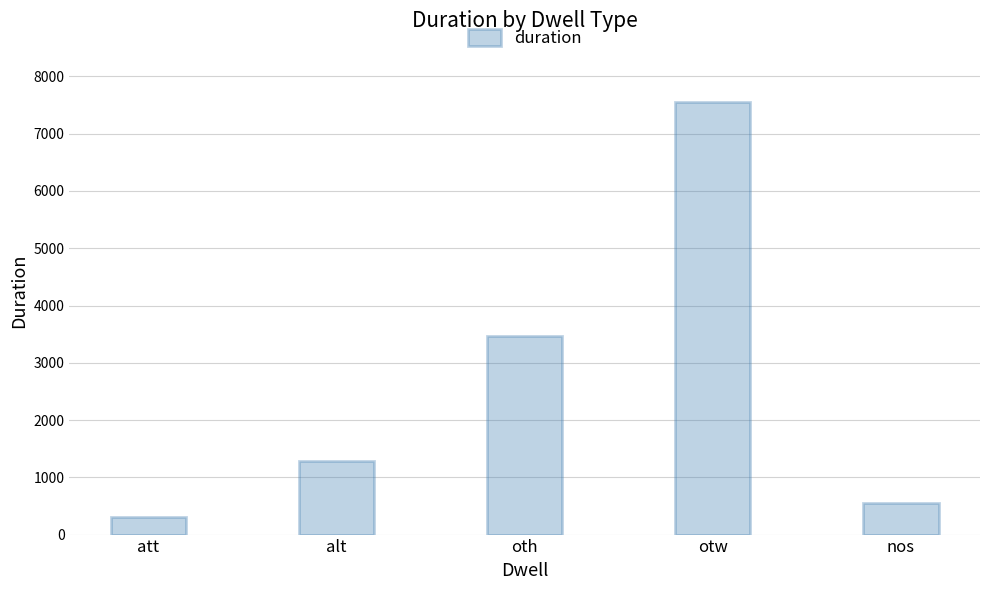

What is the value of the 4th bar from the left?

7553